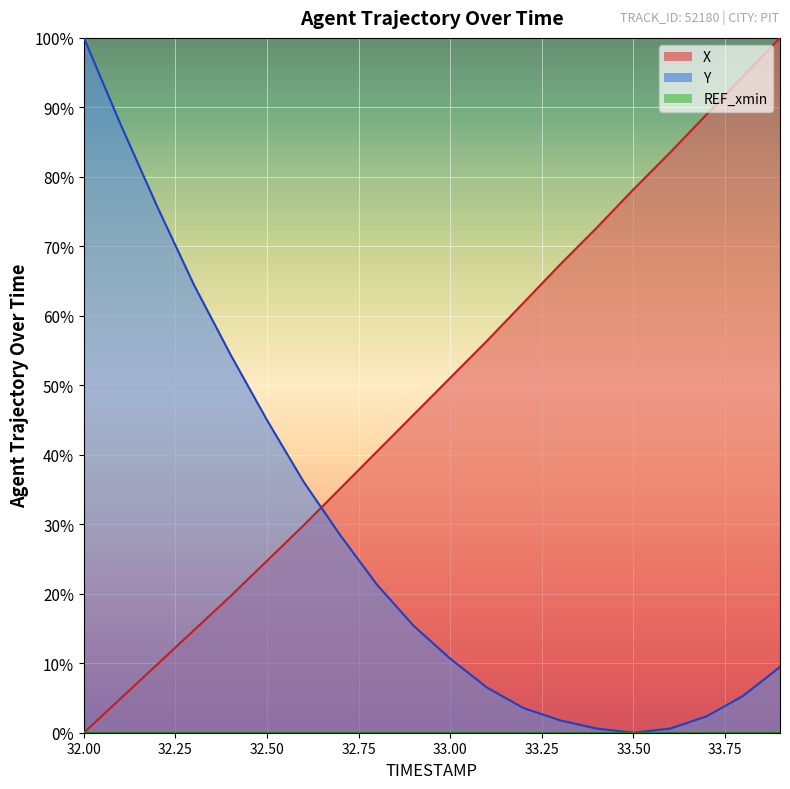

Rank the categories by Y value from lowest to highest.

33.5, 33.4, 33.6, 33.3, 33.7, 33.2, 33.8, 33.1, 33.9, 33.0, 32.9, 32.8, 32.7, 32.6, 32.5, 32.4, 32.3, 32.2, 32.1, 32.0